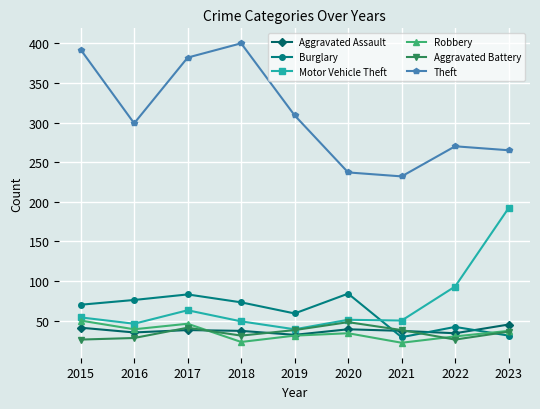

How many categories are shown in the chart?

9